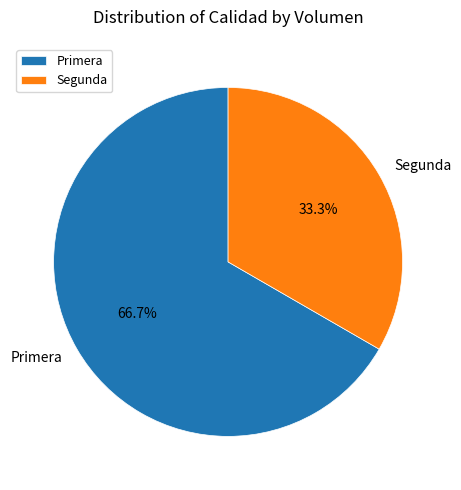

To the nearest percent, what is the difference between the Segunda and Primera slice percentages?

33%